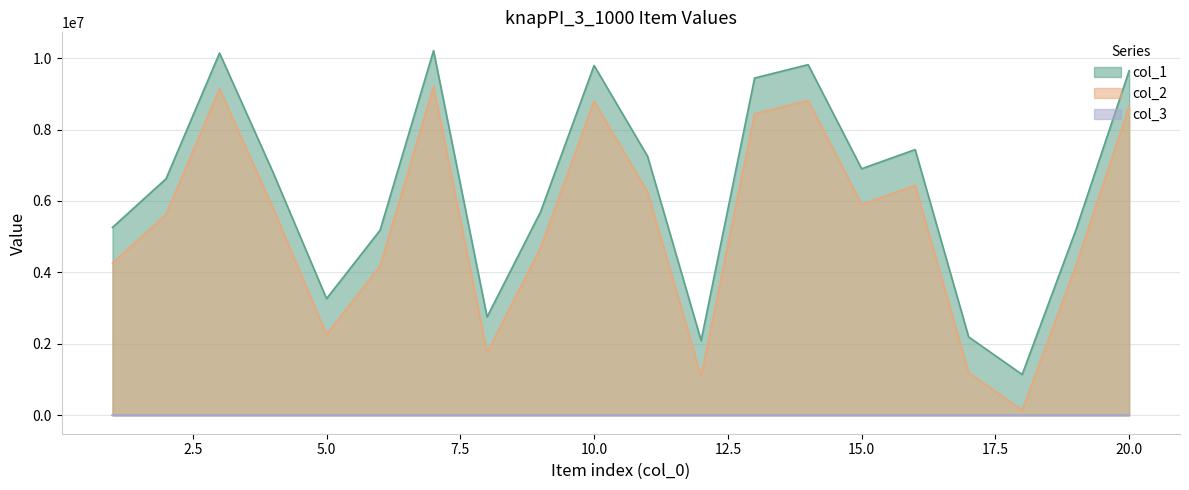

At how many categories does at least one series exceed 6723047?

10